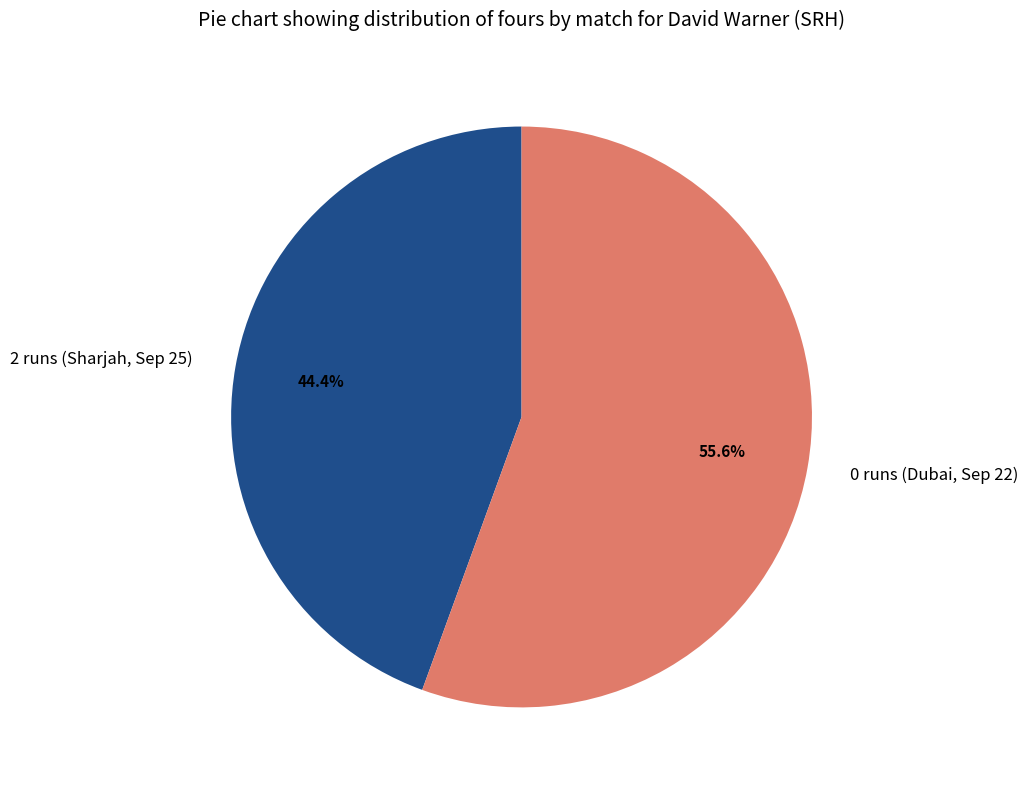

To the nearest percent, what percentage of the pie is 2 runs (Sharjah, Sep 25)?

44%